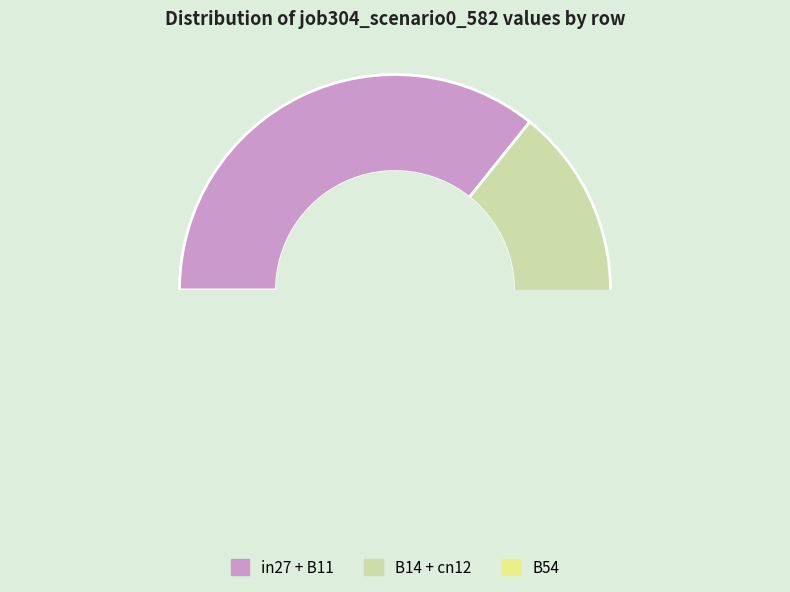

What is the change in value from cn12 to B54?

+0.4